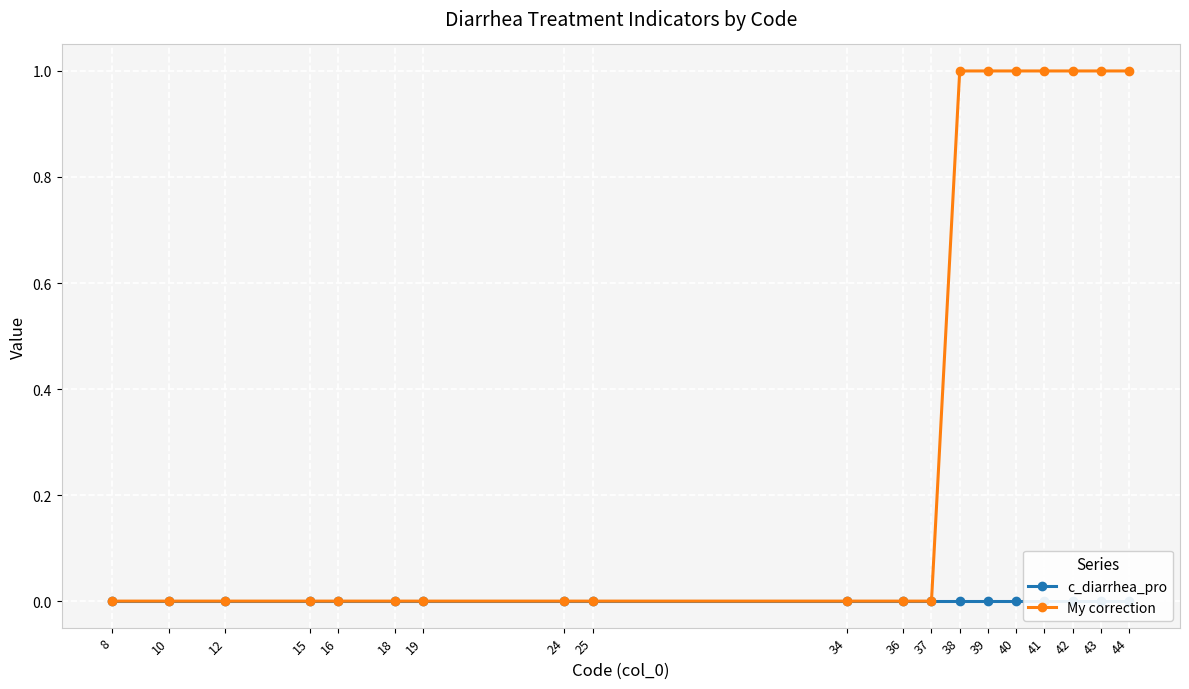

How many lines are shown in the chart?

2